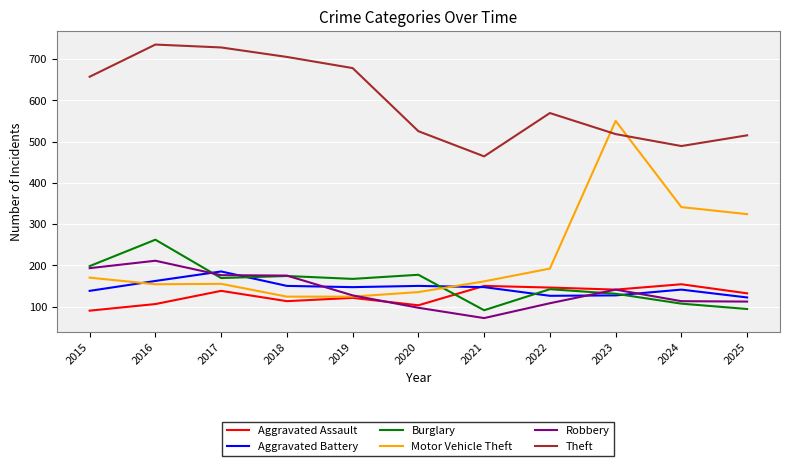

What is the spread (max minus min) of values at 2022?

461